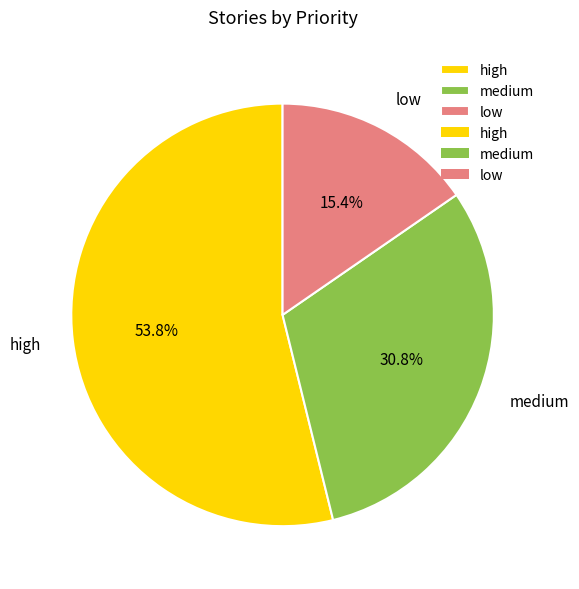

Between medium and high, which is larger?

high